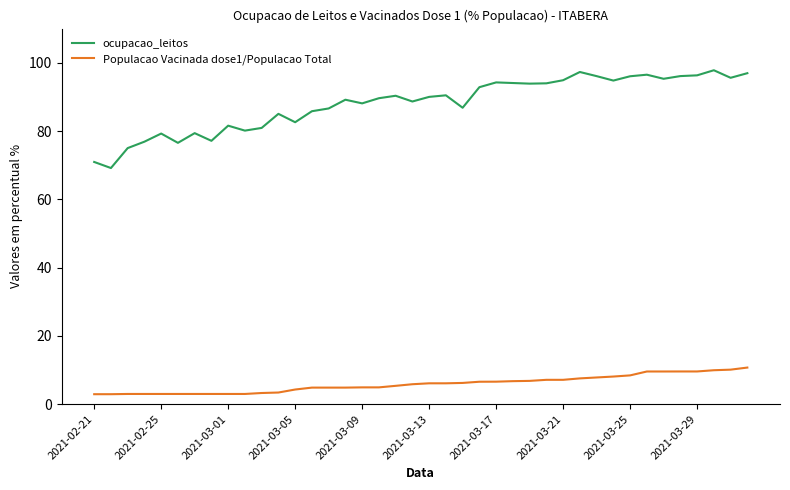

What is the difference between the maximum and minimum values in the ocupacao_leitos series?

28.6